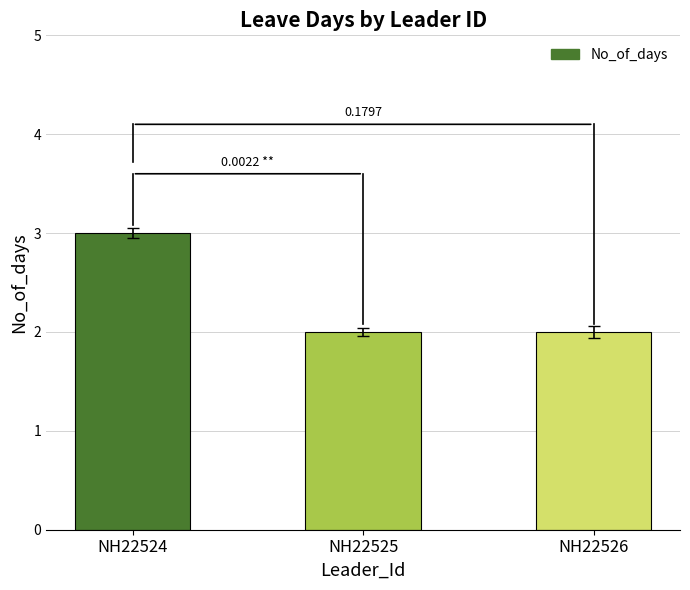

What is the sum of the values at NH22526 and NH22525?

4